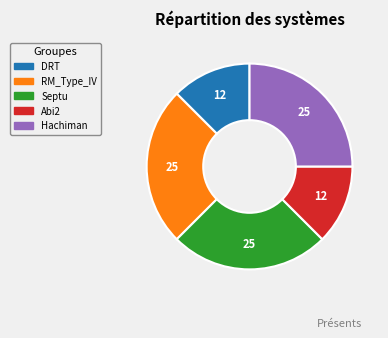

Does any single category account for the majority?

No